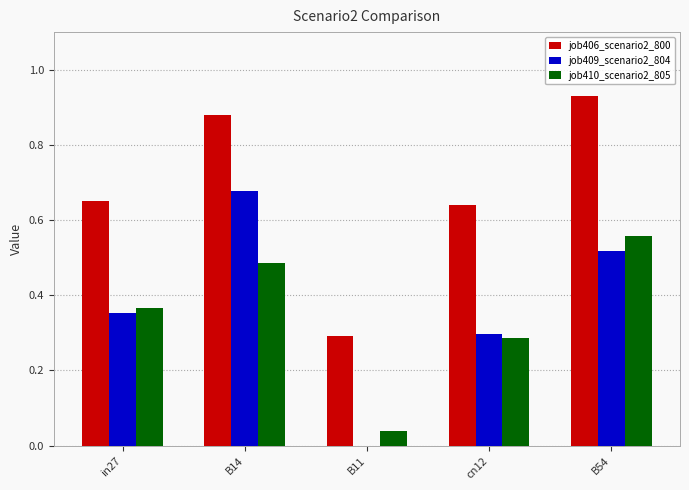

Which series has the largest total across all categories?

job406_scenario2_800